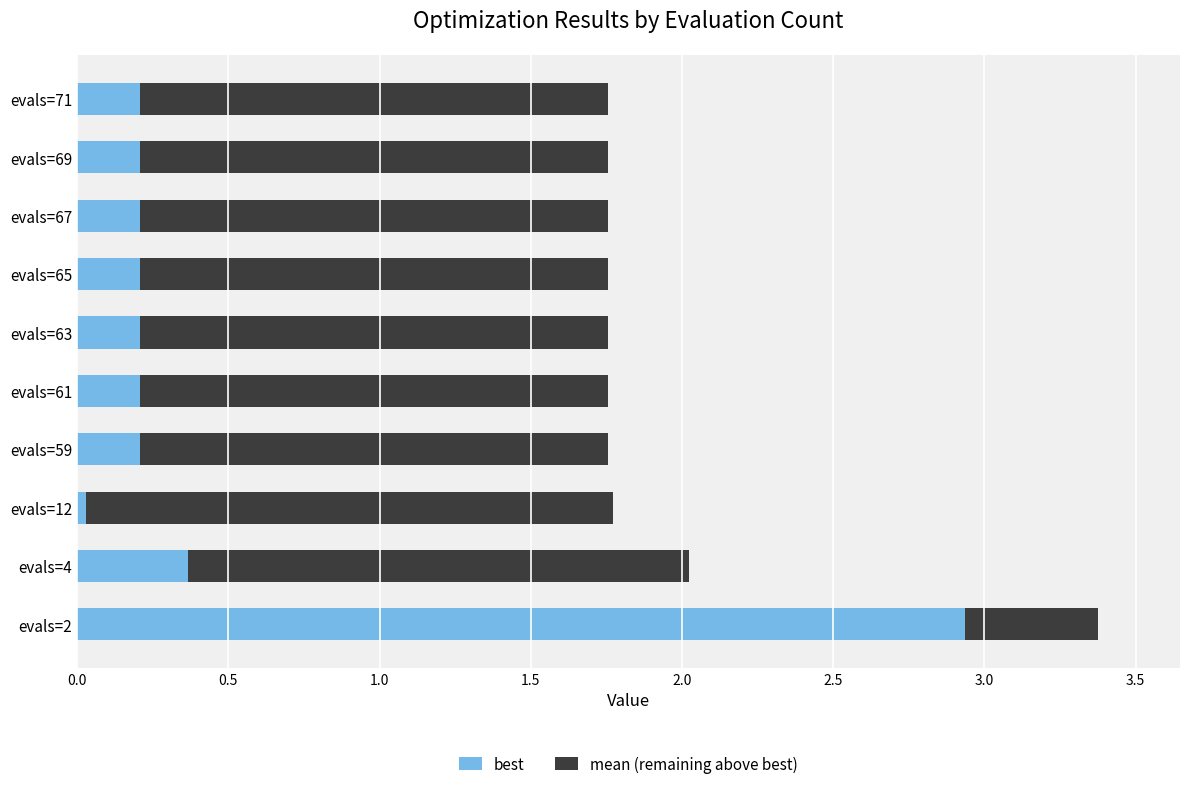

Which category has the highest value in the best series?

evals=2